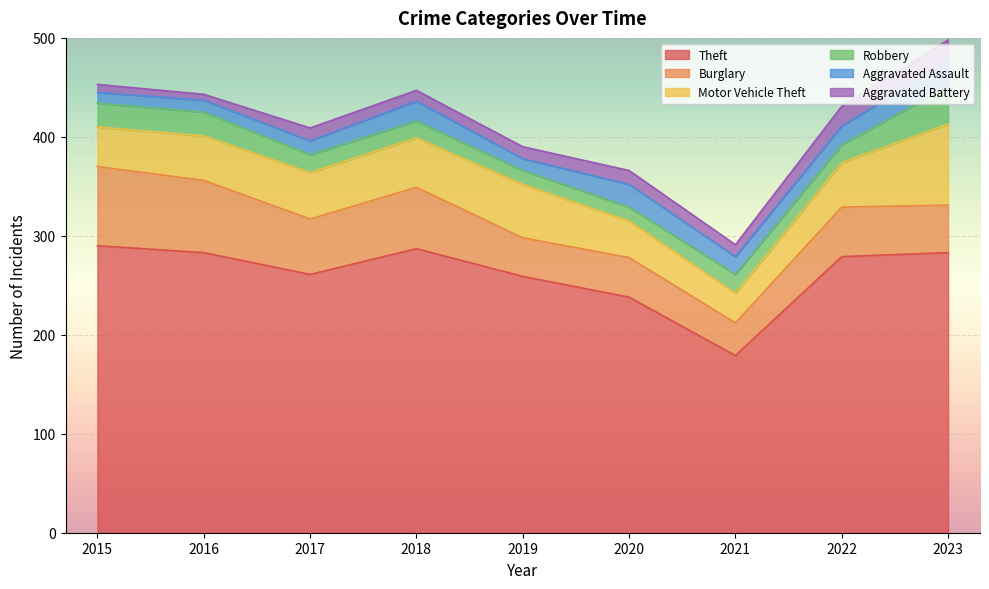

True or false: Aggravated Assault has a value of 20 at 2019.

False